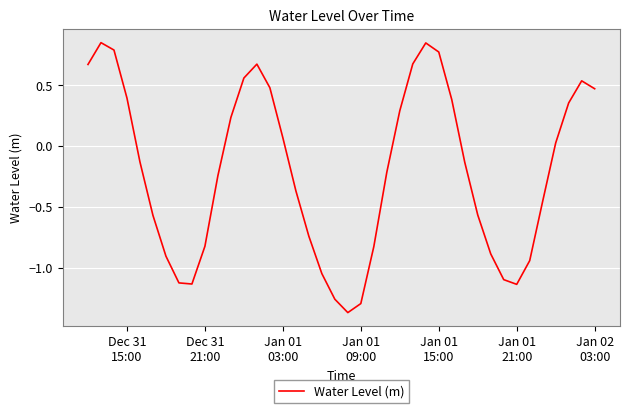

What is the difference between the maximum and minimum values?

2.2